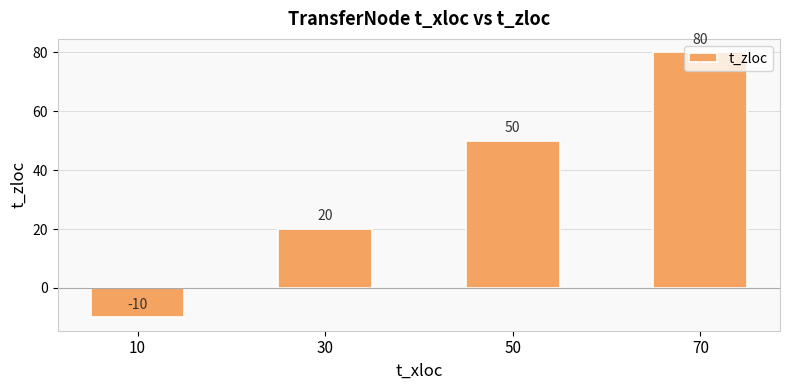

How many negative values are there?

1